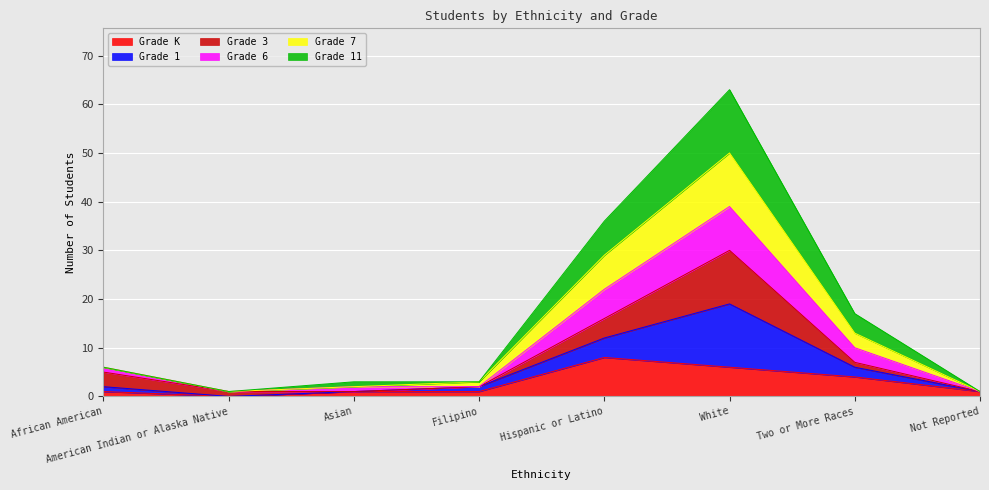

At which label does Grade K reach its peak?

Hispanic or Latino